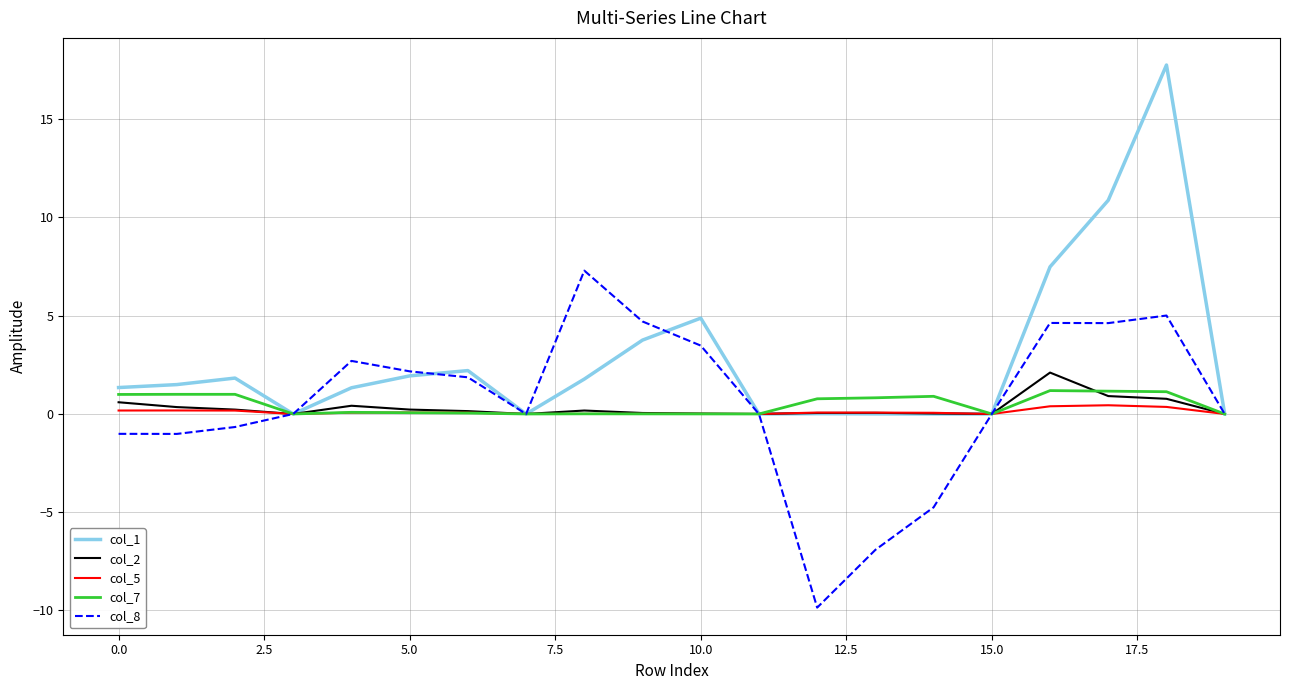

Which series has the widest spread of values?

col_1